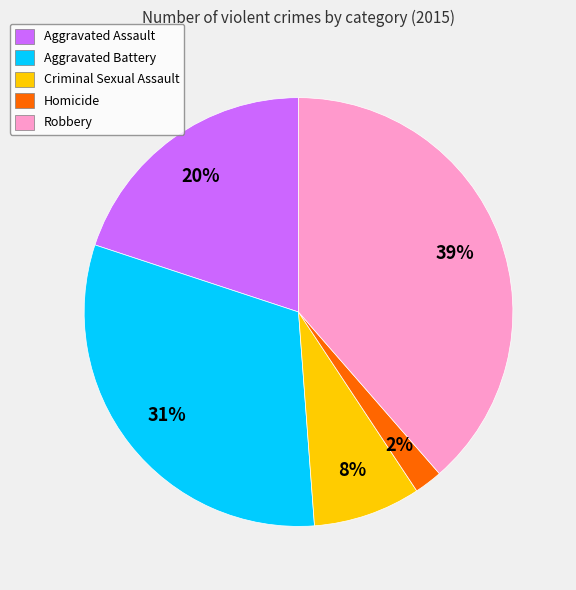

Do Criminal Sexual Assault and Homicide together represent more than half of the pie?

No